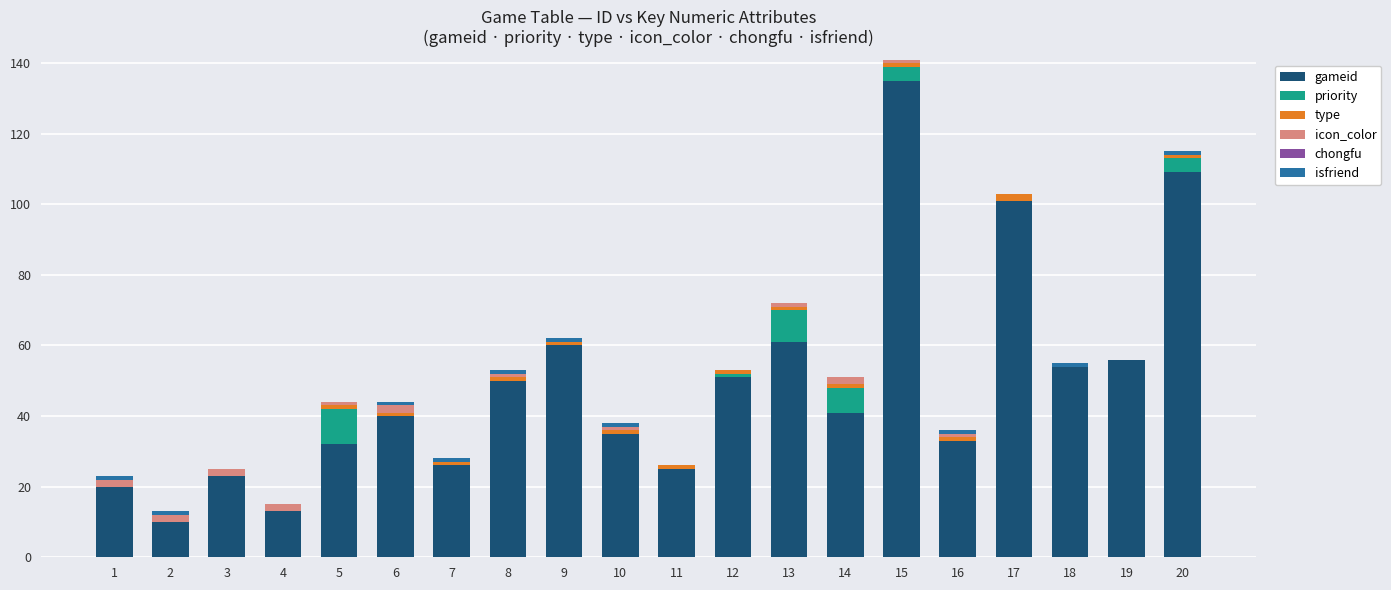

The gameid series shows 33 at 16. True or false?

True